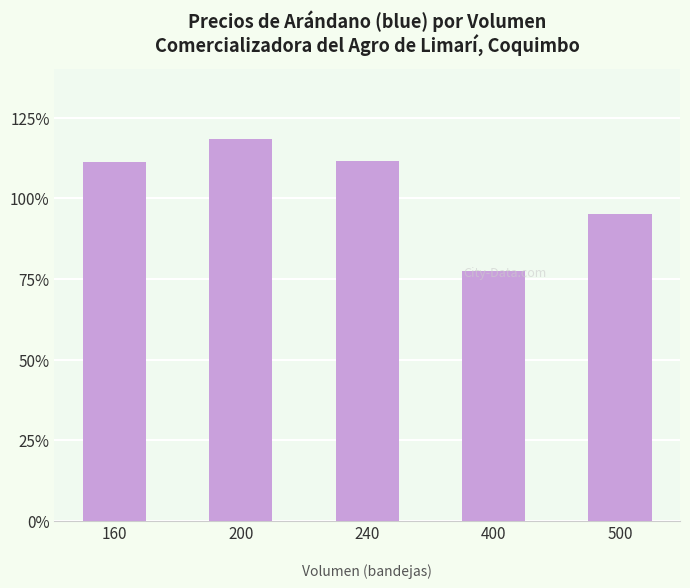

What is the smallest value displayed?

7750.0